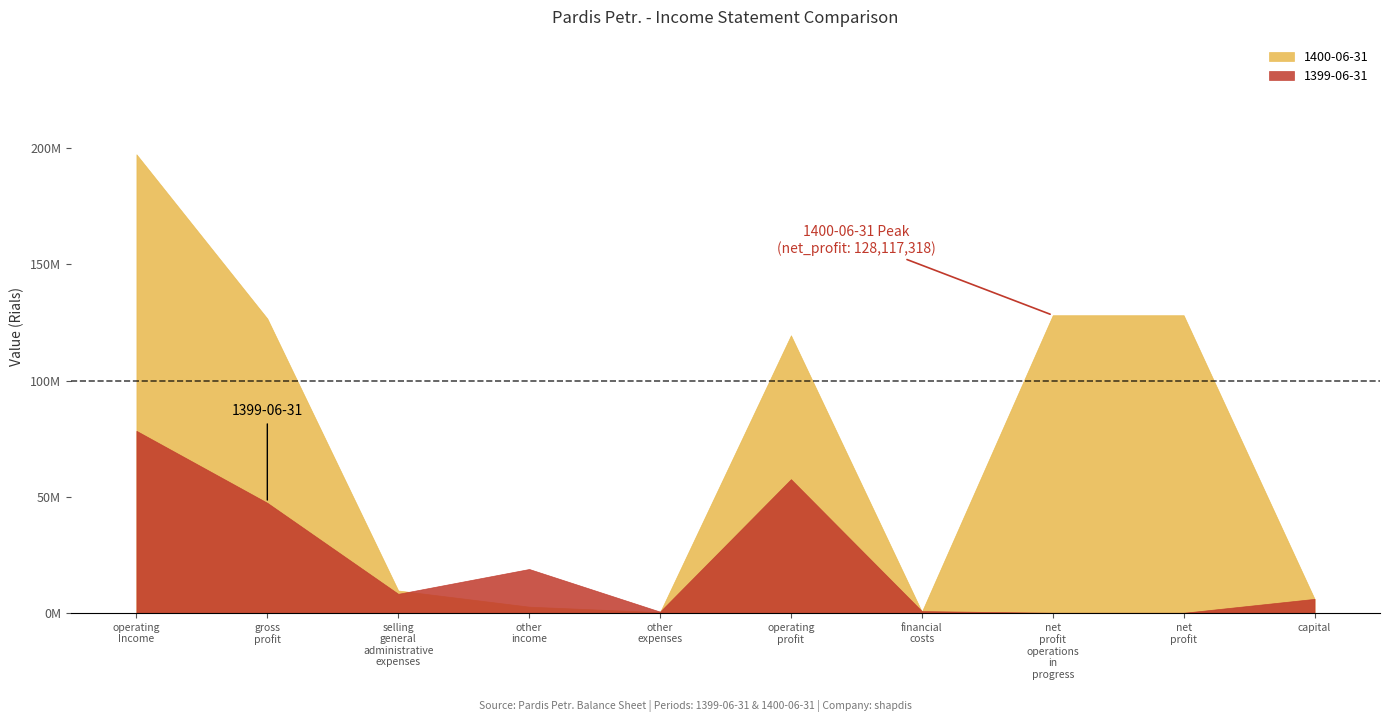

Does the chart have visible grid lines?

No